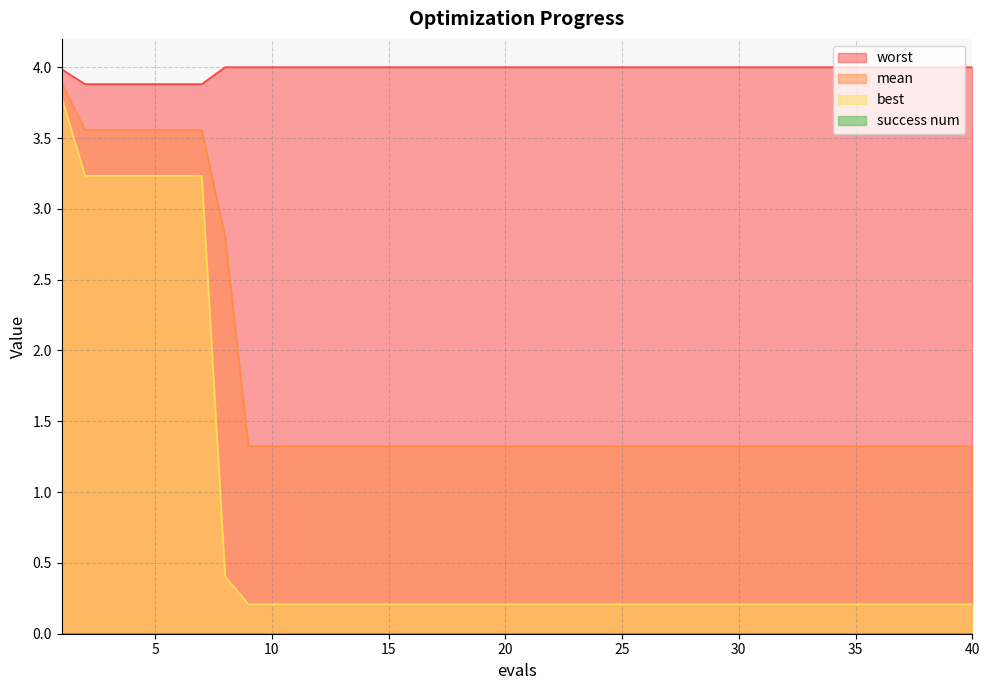

How many categories are shown in the chart?

40